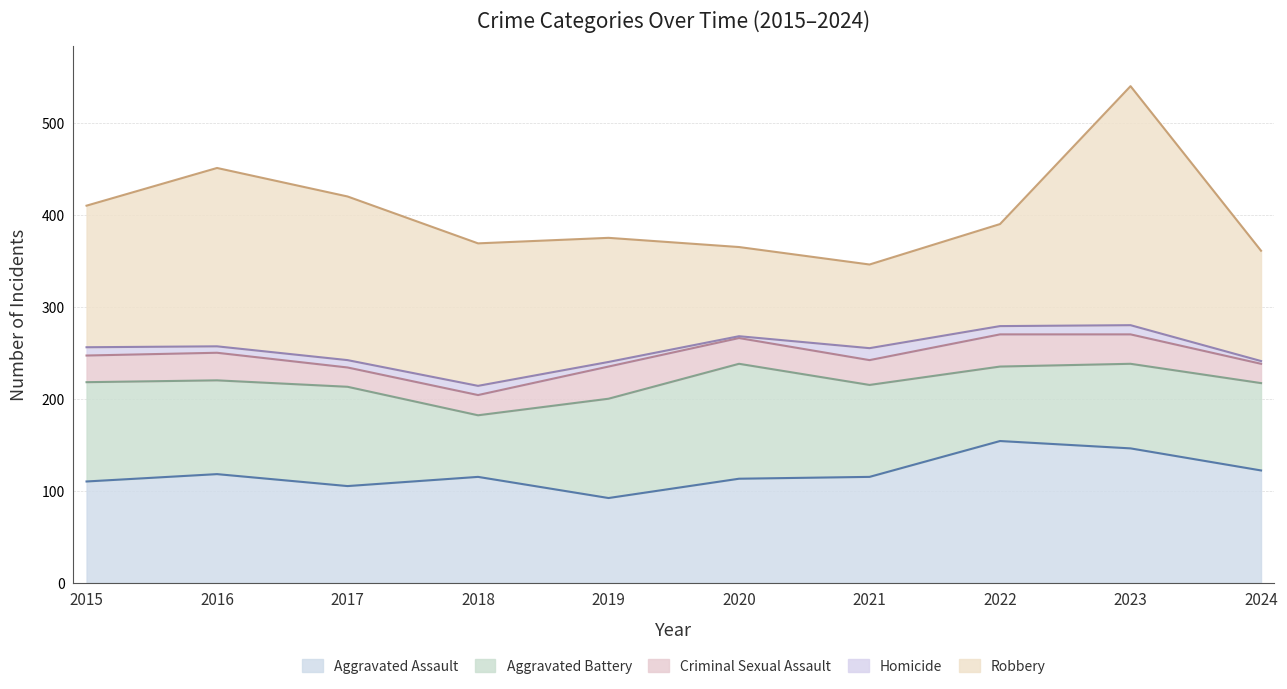

The value of Aggravated Assault at 2020 is 113. True or false?

True